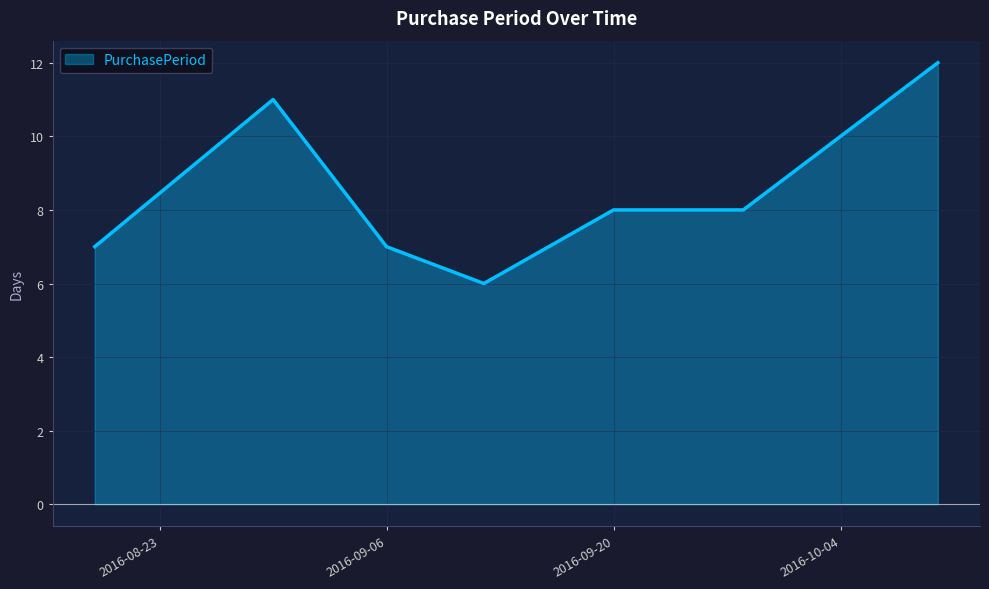

What is the minimum value shown in the chart?

6